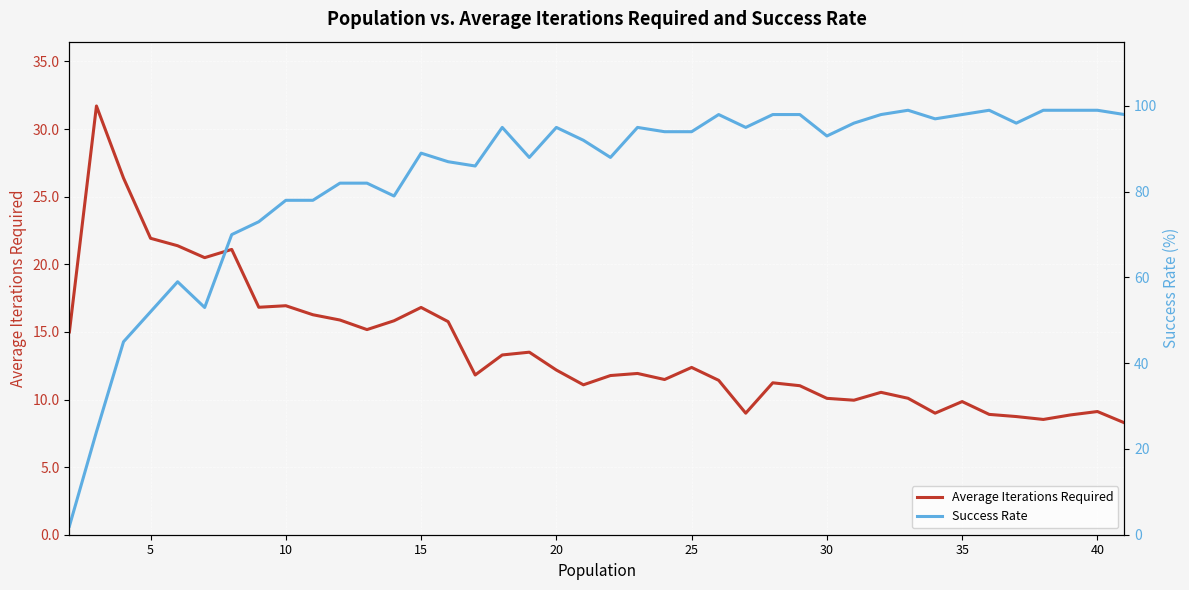

How many values in the Average Iterations Required series exceed 11?

27